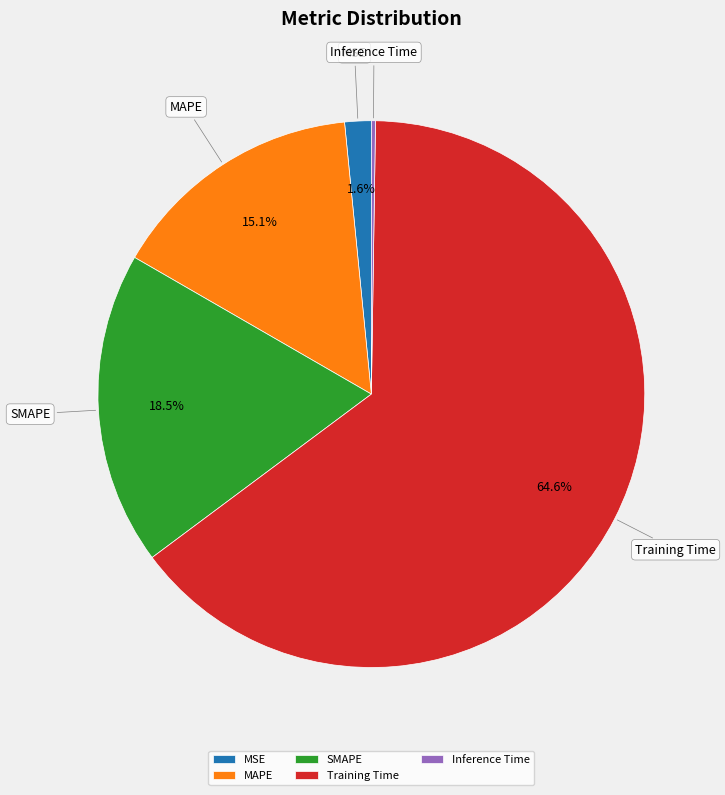

Which category has the biggest portion of the pie?

Training Time